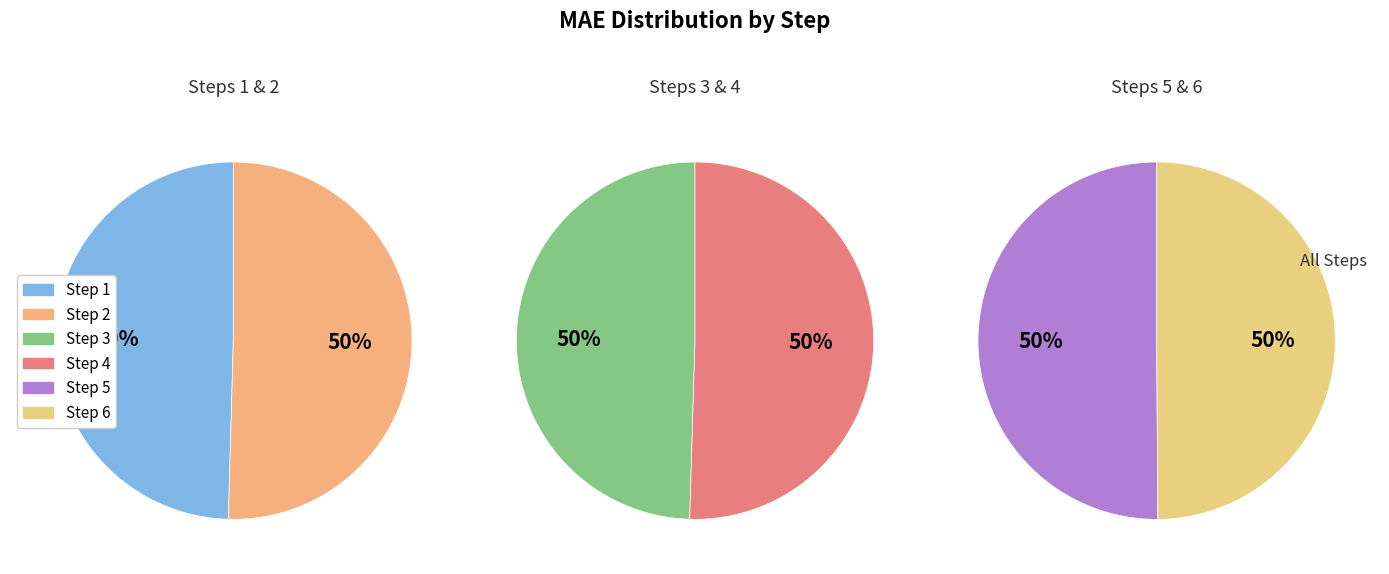

Count the number of slices in the pie.

6